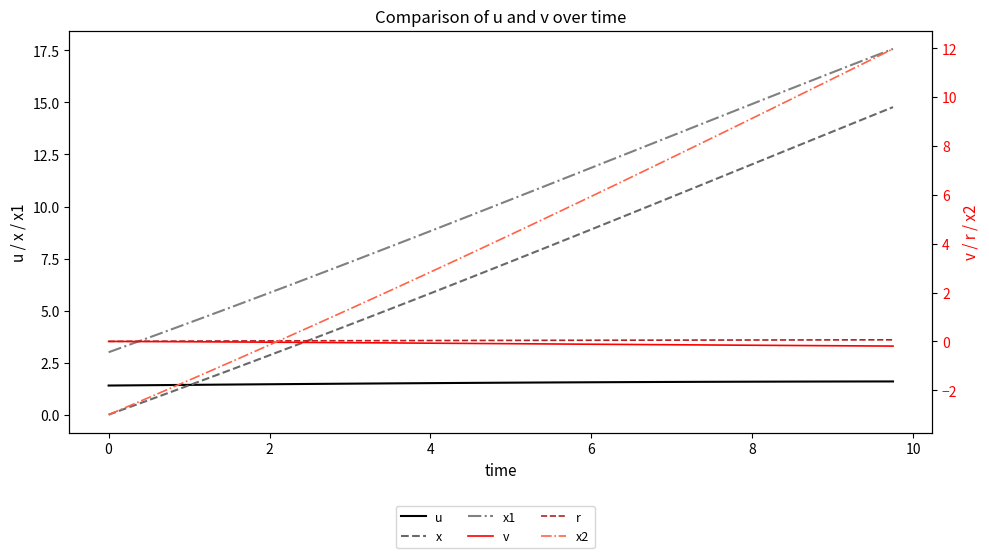

What is the minimum value for x2?

-3.0